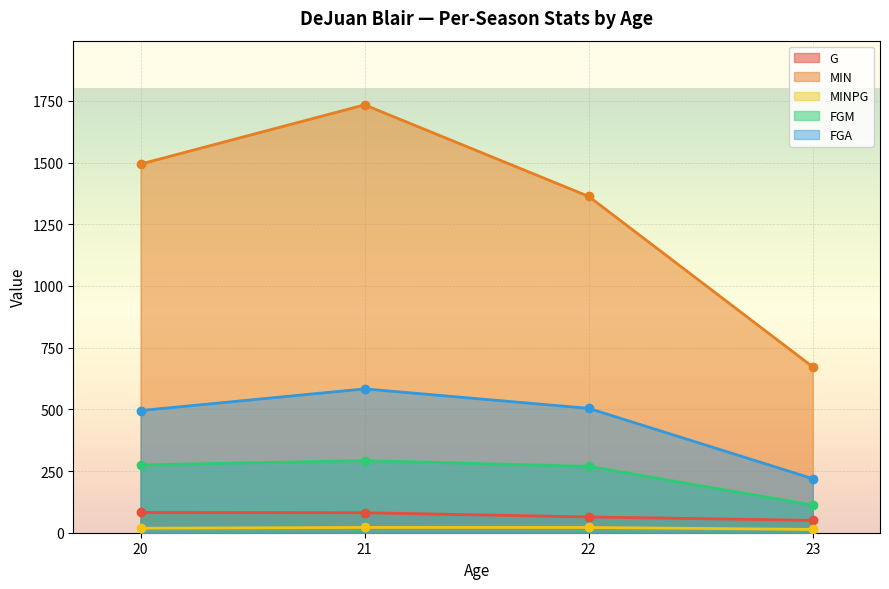

What is the difference between the G values at 23 and 22?

14.0